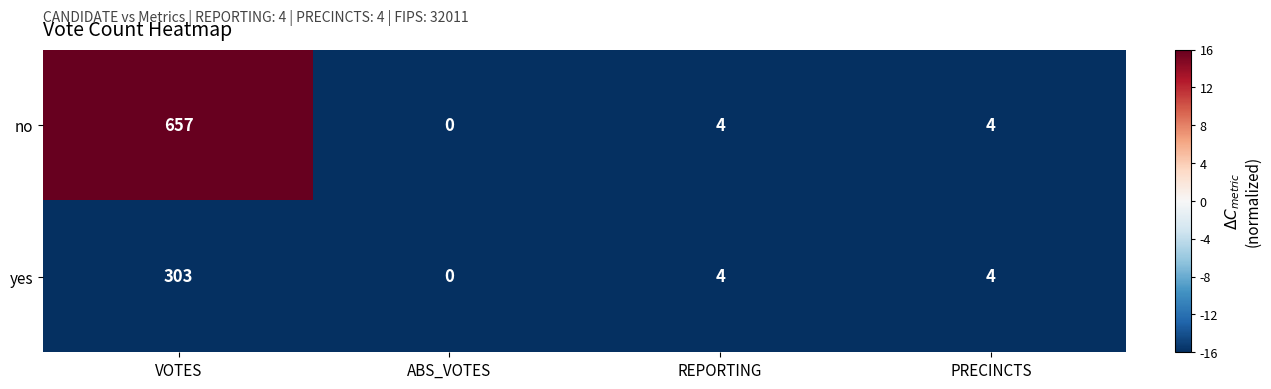

The no series shows 0 at ABS_VOTES. True or false?

True